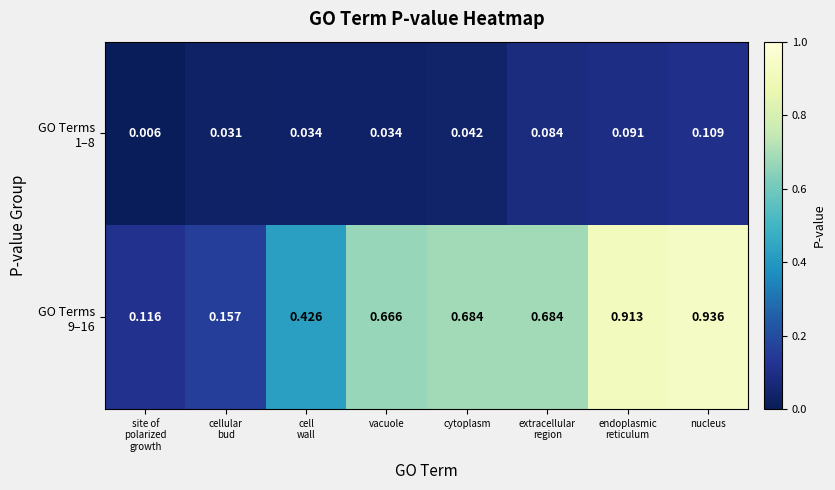

At which category does the chart reach its peak across all series?

nucleus